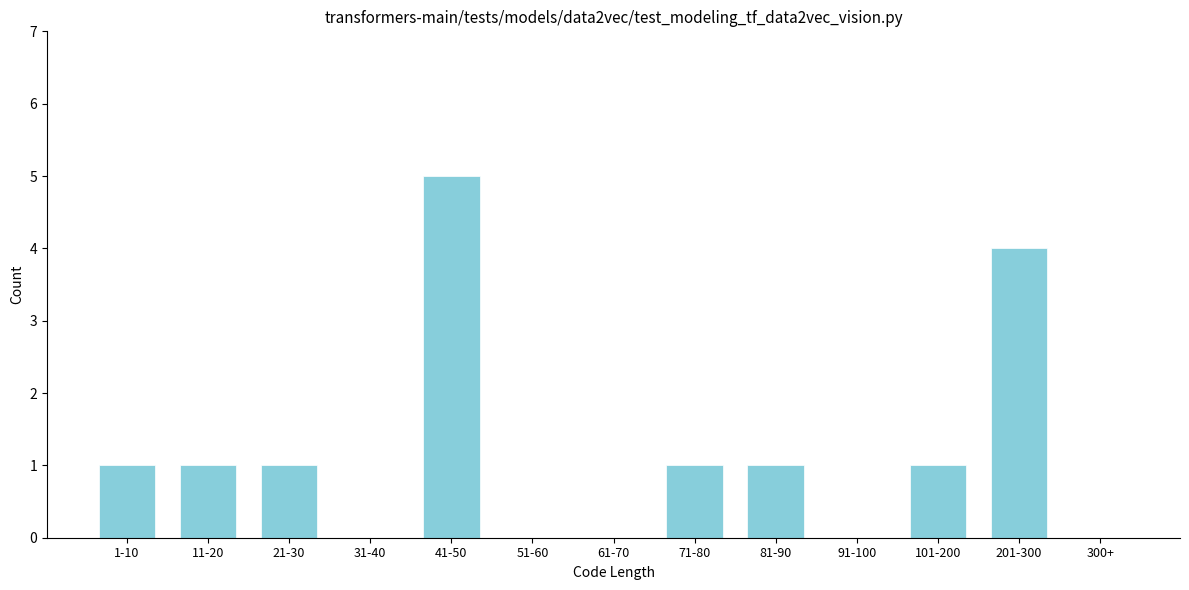

Reading left to right, extract all data points from this chart.

1-10=1	11-20=1	21-30=1	31-40=0	41-50=5	51-60=0	61-70=0	71-80=1	81-90=1	91-100=0	101-200=1	201-300=4	300+=0